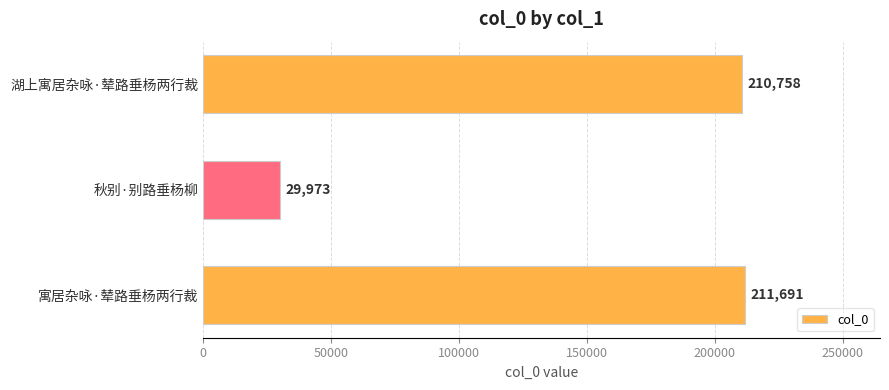

Is it true that the value at 秋别·别路垂杨柳 is 17616?

False